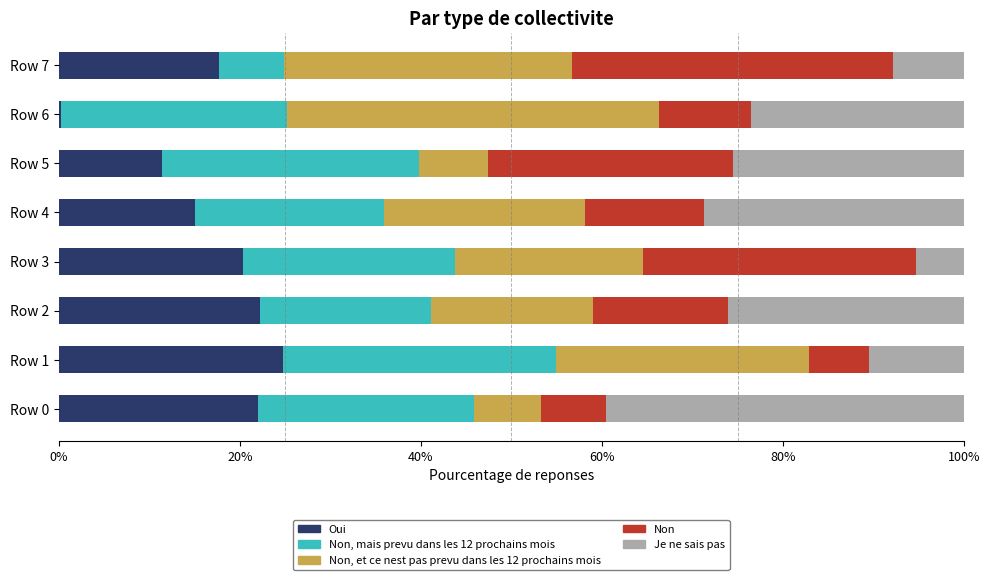

Is it true that Oui equals 22.0 at Row 0?

True